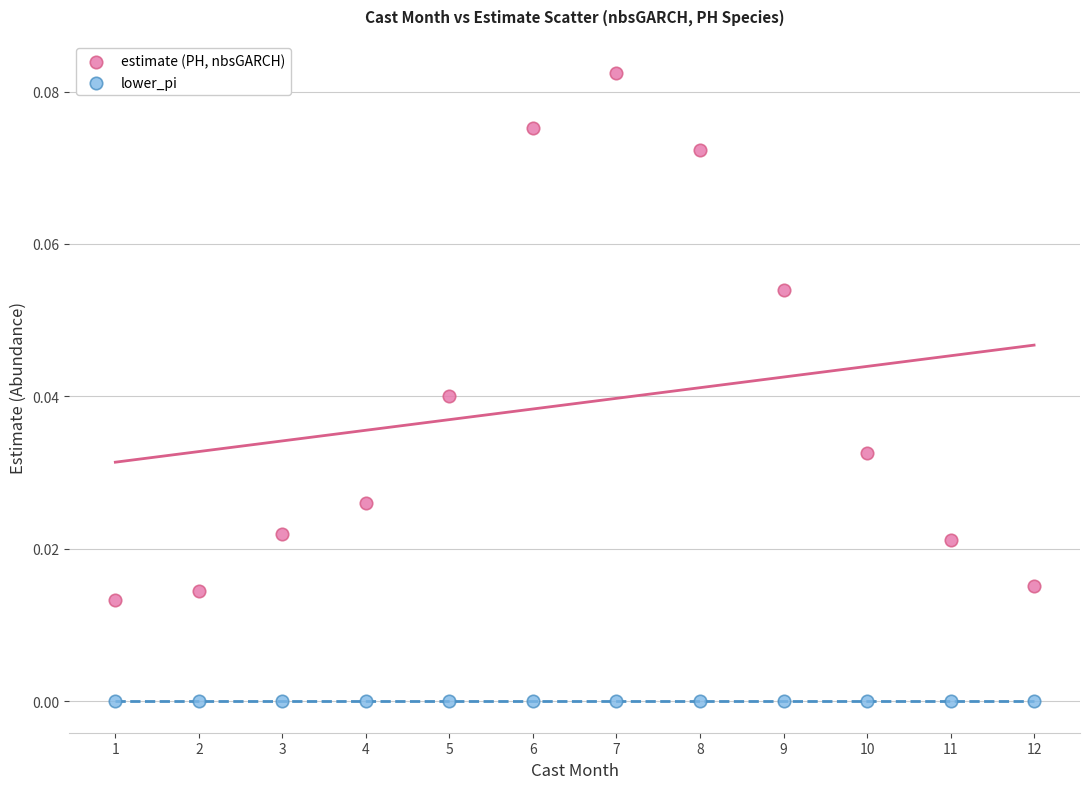

Which series reaches the minimum Y coordinate?

lower_pi